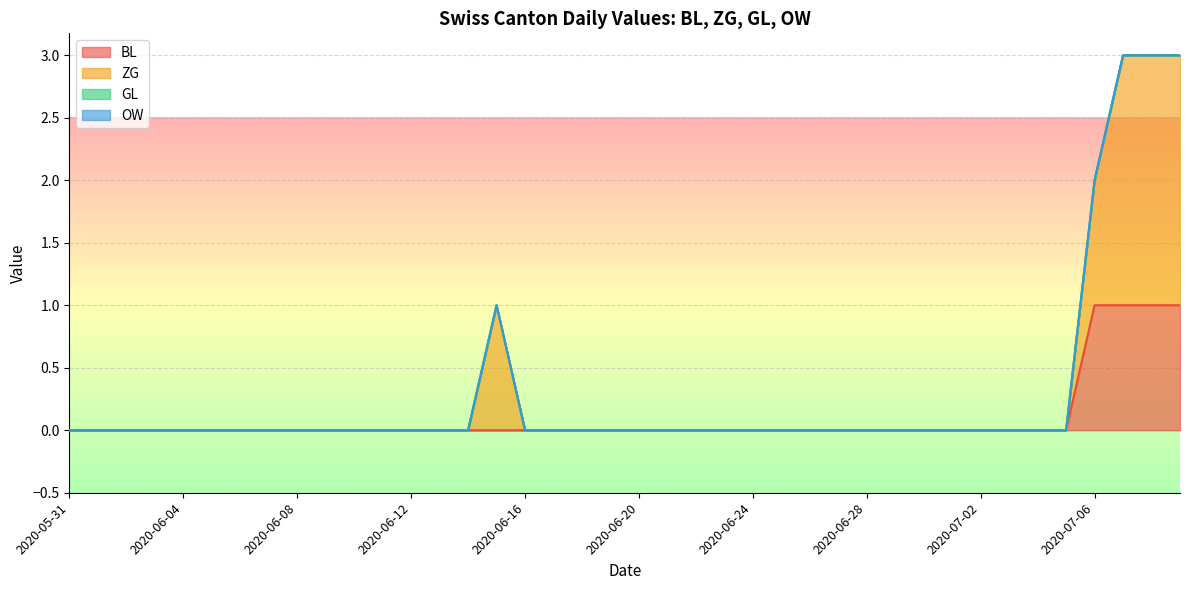

True or false: ZG and OW intersect in this chart.

False